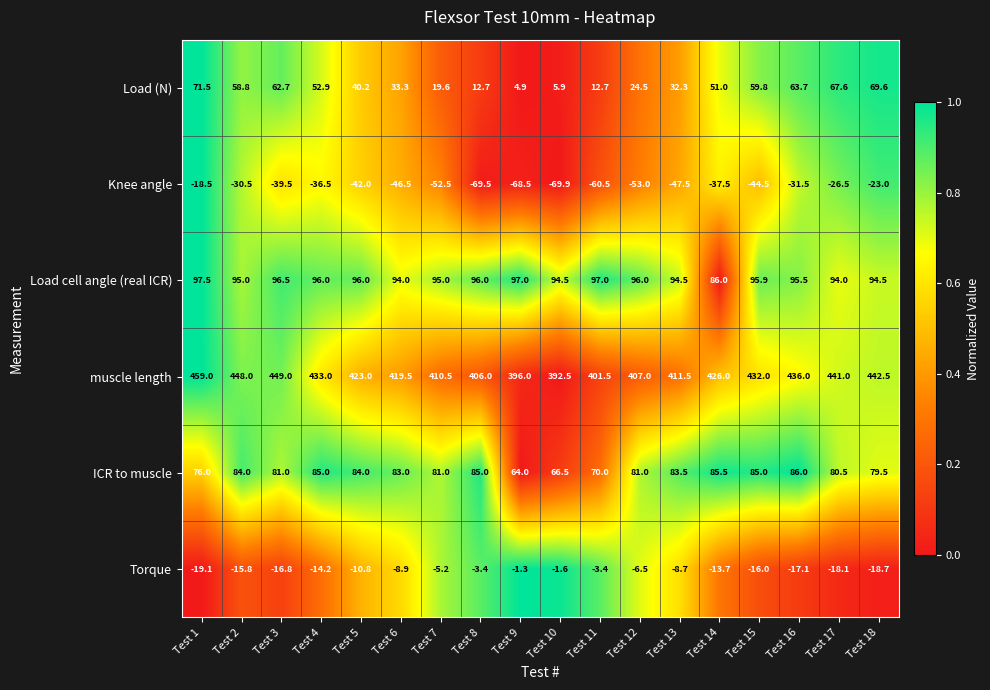

What is the difference between the second highest and minimum values in the Knee angle series?

46.9